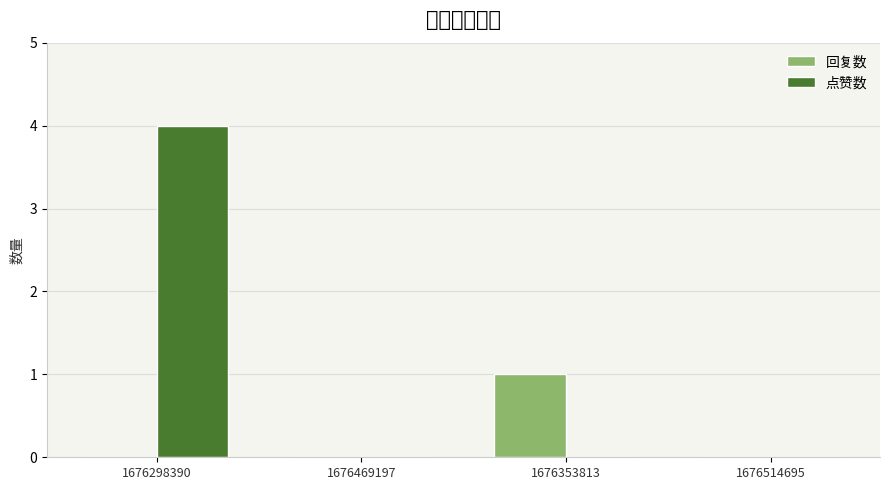

What is the label of the 3rd bar from the left?

1676353813